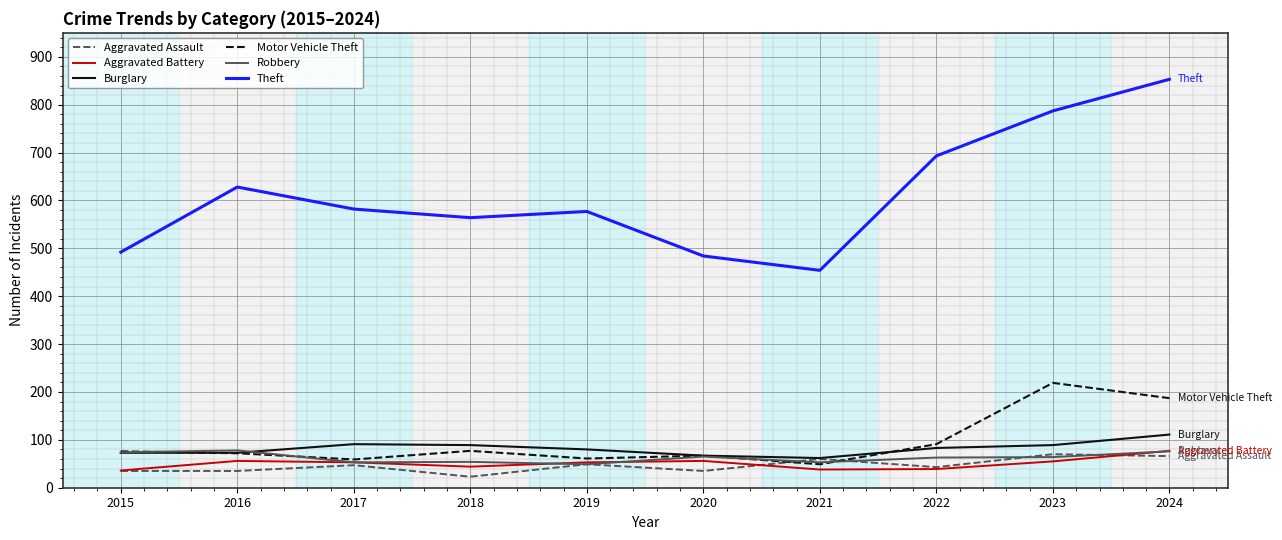

What is the difference between the highest and lowest values at 2019?

528